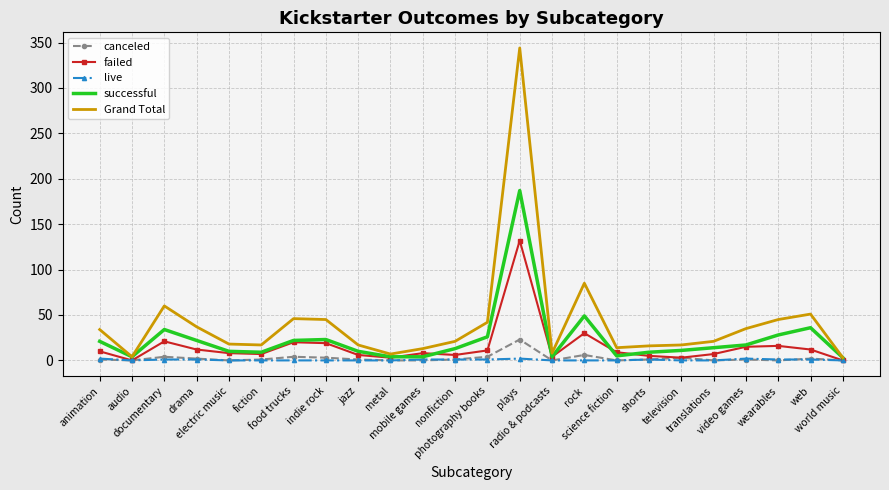

What position from the left is rock?

16